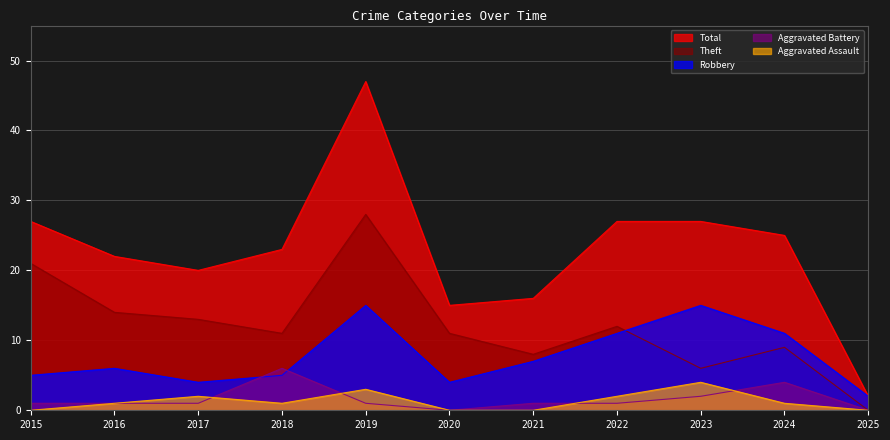

Which series has the largest total across all categories?

Total